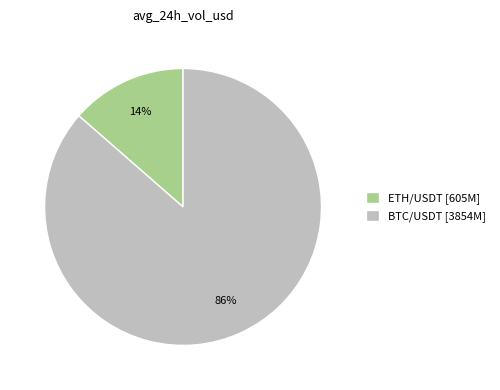

Rank the categories by value from lowest to highest.

ETH/USDT, BTC/USDT